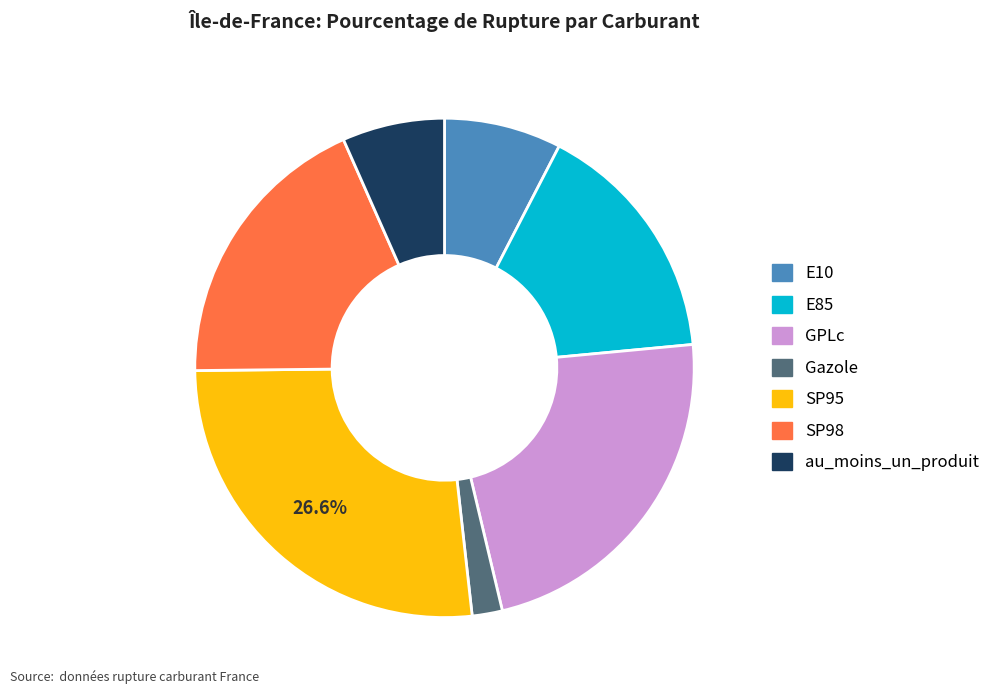

Do SP95 and E85 together represent more than half of the pie?

No